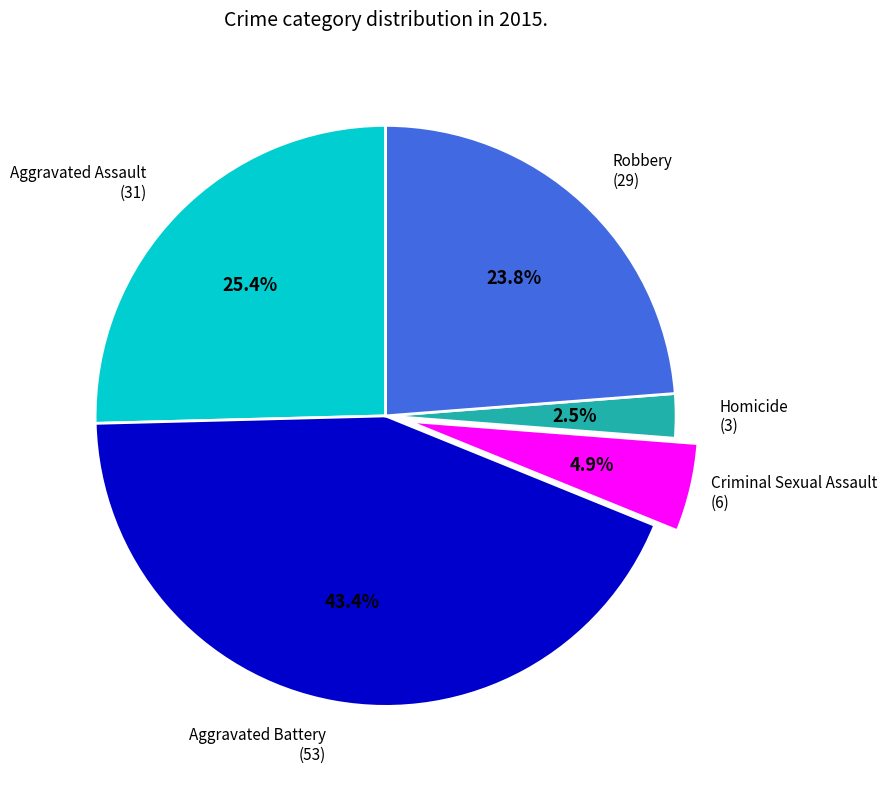

Is there any slice that represents more than half of the pie?

No